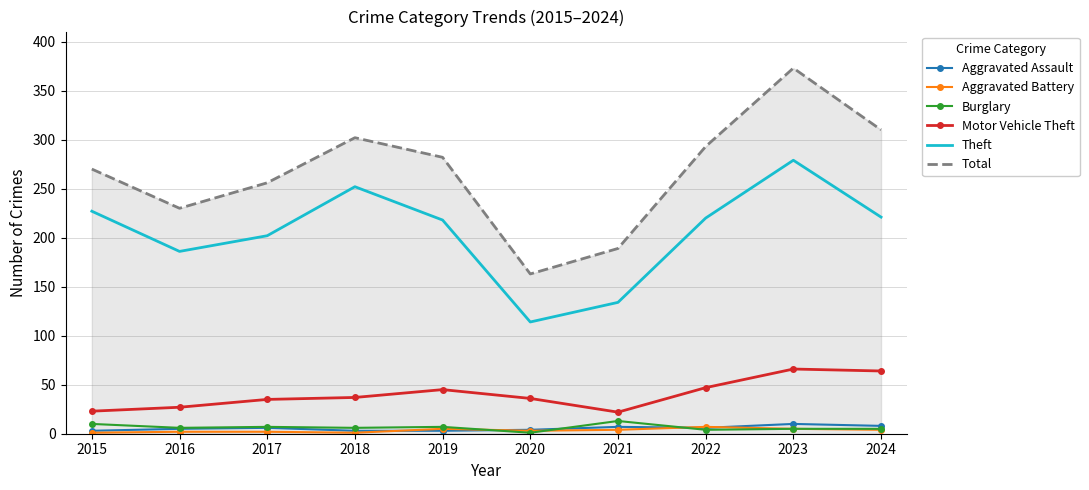

How many interior local peaks does the Theft series have?

2